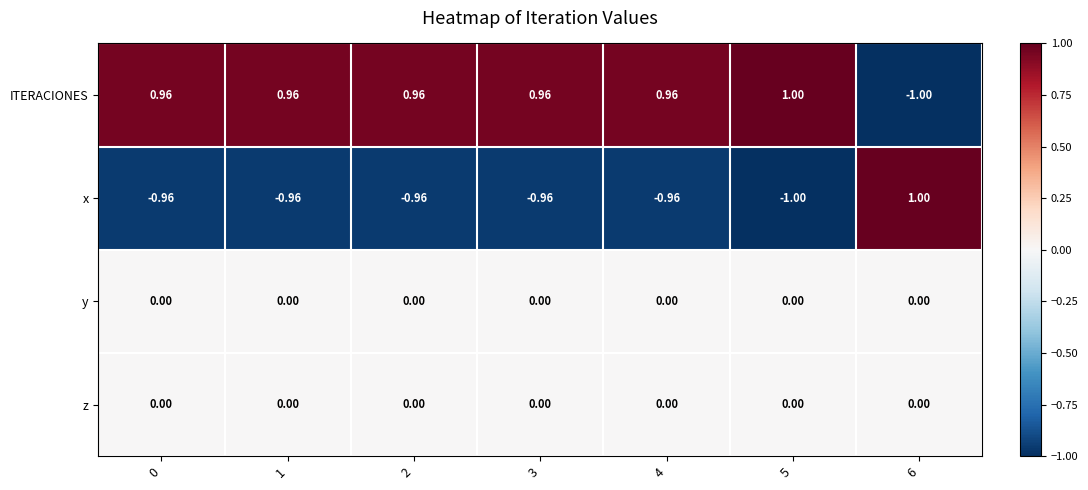

Is the value of ITERACIONES at 1 greater than the value of z at 3?

Yes